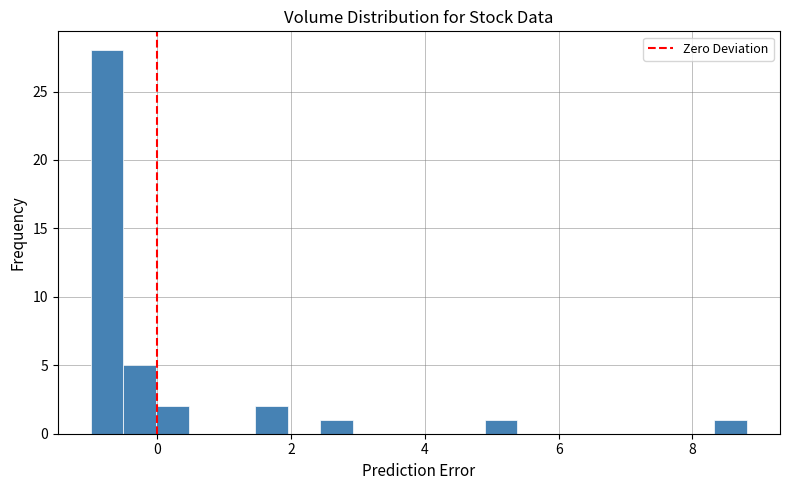

Around what value on the x-axis is the tallest bar? Give the approximate position of its centre, as read against the axis.

-0.8